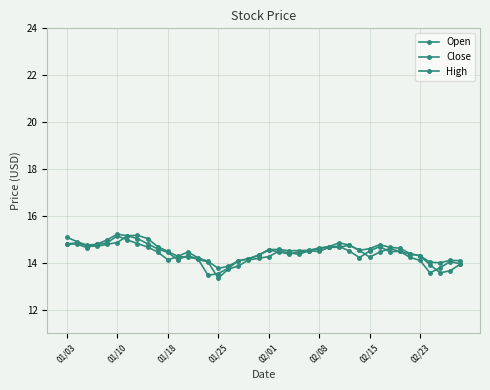

Reading left to right, transcribe all the data shown in this chart.

Open: 14.8	14.8	14.7	14.7	14.8	14.9	15.2	15.0	14.8	14.6	14.4	14.1	14.3	14.2	14.0	13.3	13.7	13.9	14.1	14.2	14.3	14.5	14.4	14.4	14.5	14.5	14.7	14.7	14.8	14.5	14.2	14.4	14.6	14.5	14.4	14.3	13.9	13.6	13.7	13.9
Close: 14.8	14.8	14.6	14.8	14.8	15.2	15.0	14.8	14.7	14.5	14.1	14.3	14.2	14.2	13.5	13.5	13.8	14.1	14.2	14.3	14.5	14.5	14.4	14.5	14.5	14.6	14.7	14.7	14.5	14.2	14.5	14.7	14.5	14.5	14.2	14.1	13.6	13.8	14.1	13.9
High: 15.1	14.9	14.8	14.8	15.0	15.2	15.2	15.2	15.0	14.7	14.5	14.3	14.5	14.2	14.1	13.8	13.8	14.1	14.2	14.3	14.6	14.6	14.5	14.5	14.5	14.6	14.7	14.8	14.8	14.5	14.6	14.8	14.7	14.6	14.4	14.3	14.0	14.0	14.1	14.1